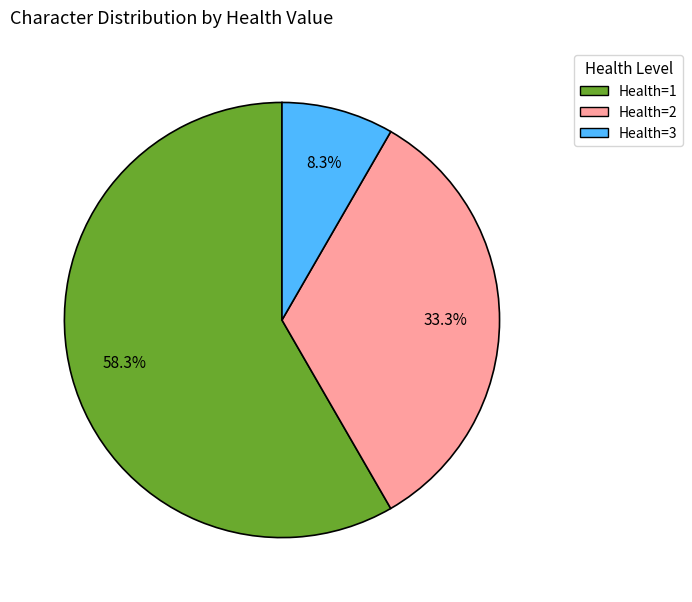

What is the majority slice?

Health=1